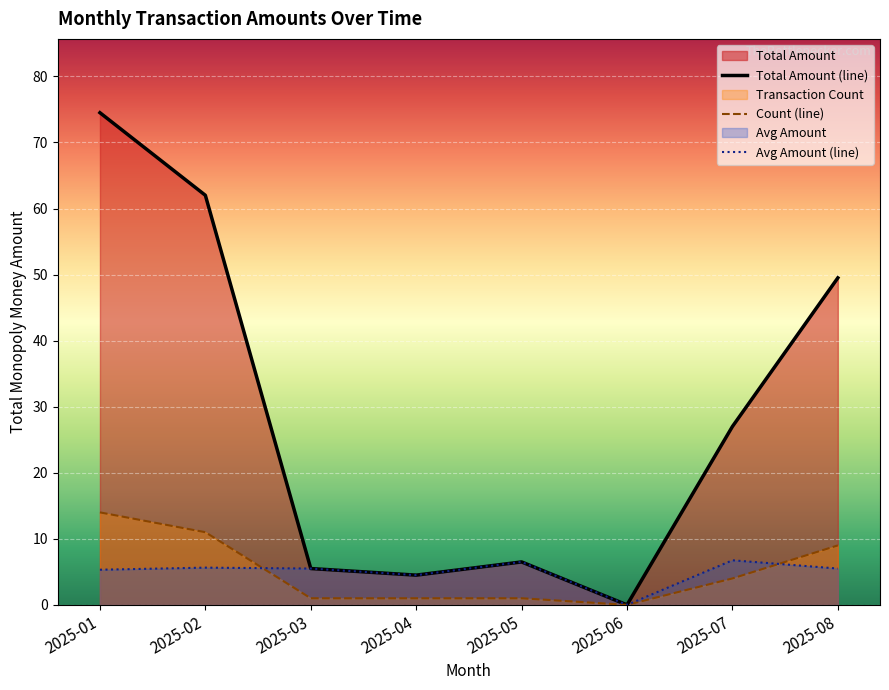

The Avg Amount (line) series shows 5.6 at 2025-02. True or false?

True